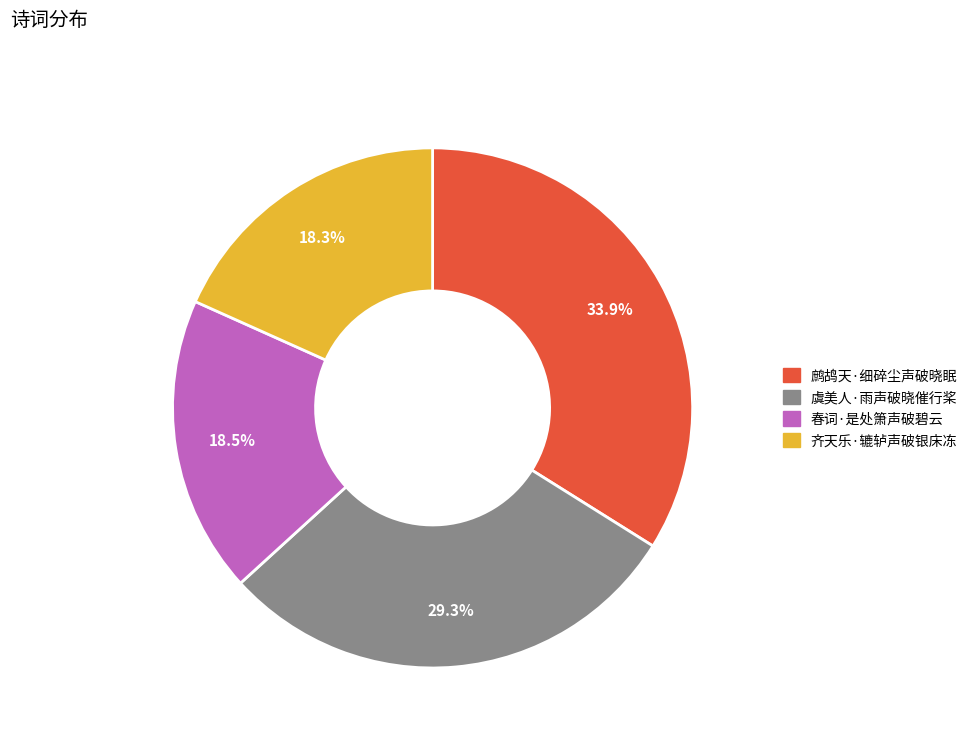

How many segments does this pie chart have?

4